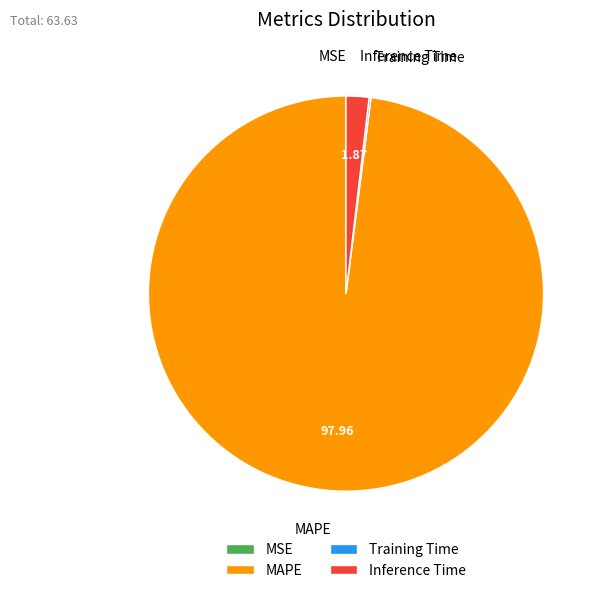

Which slice represents more than half of the pie?

MAPE